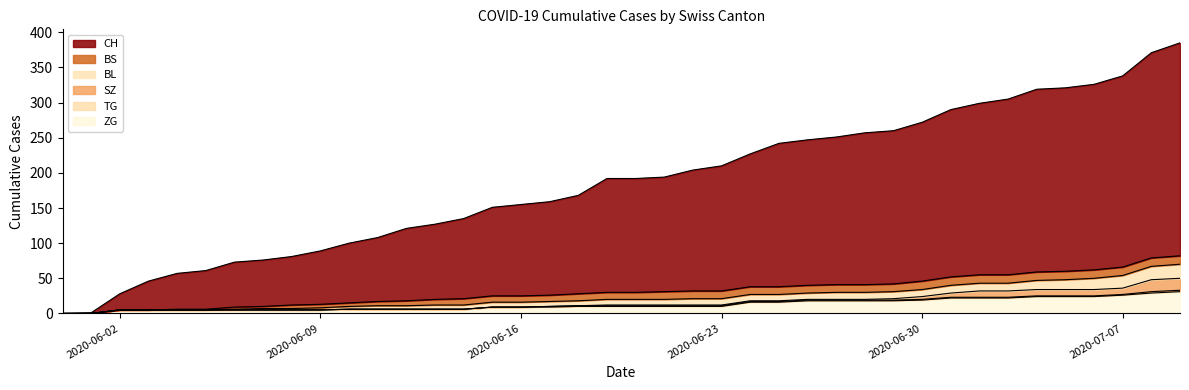

True or false: CH and BL cross at least once.

False